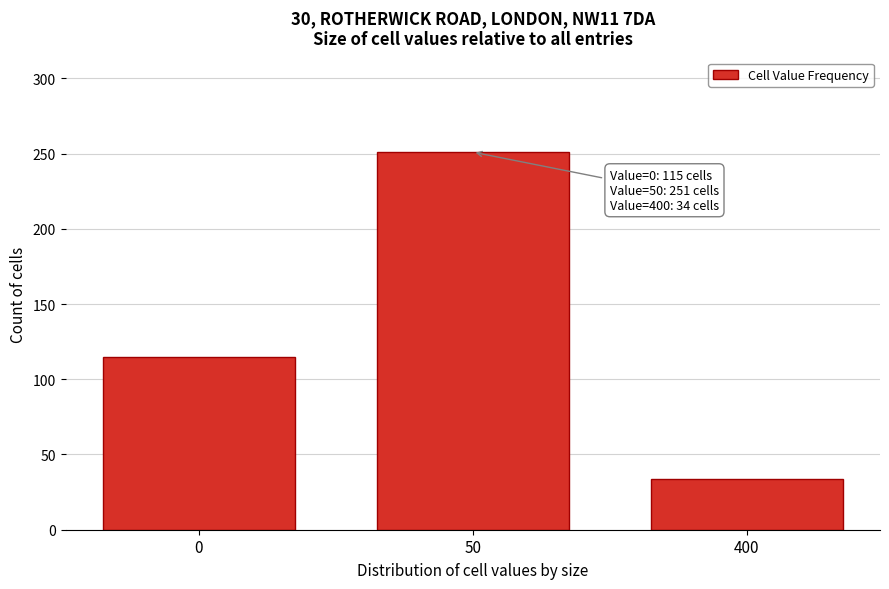

Reading right to left, what are all the values shown in this chart?

34	251	115